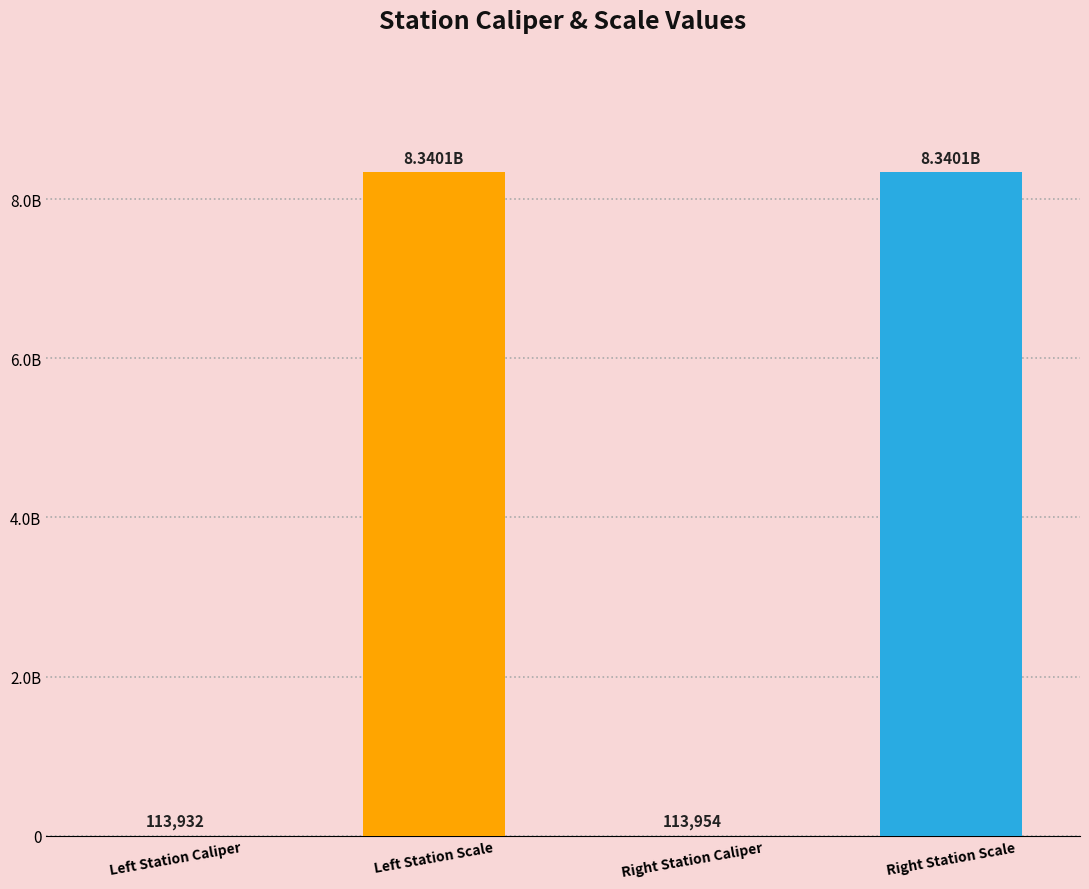

Reading left to right, extract all data points from this chart.

Left Station Caliper=113932	Left Station Scale=8340107097	Right Station Caliper=113954	Right Station Scale=8340107091